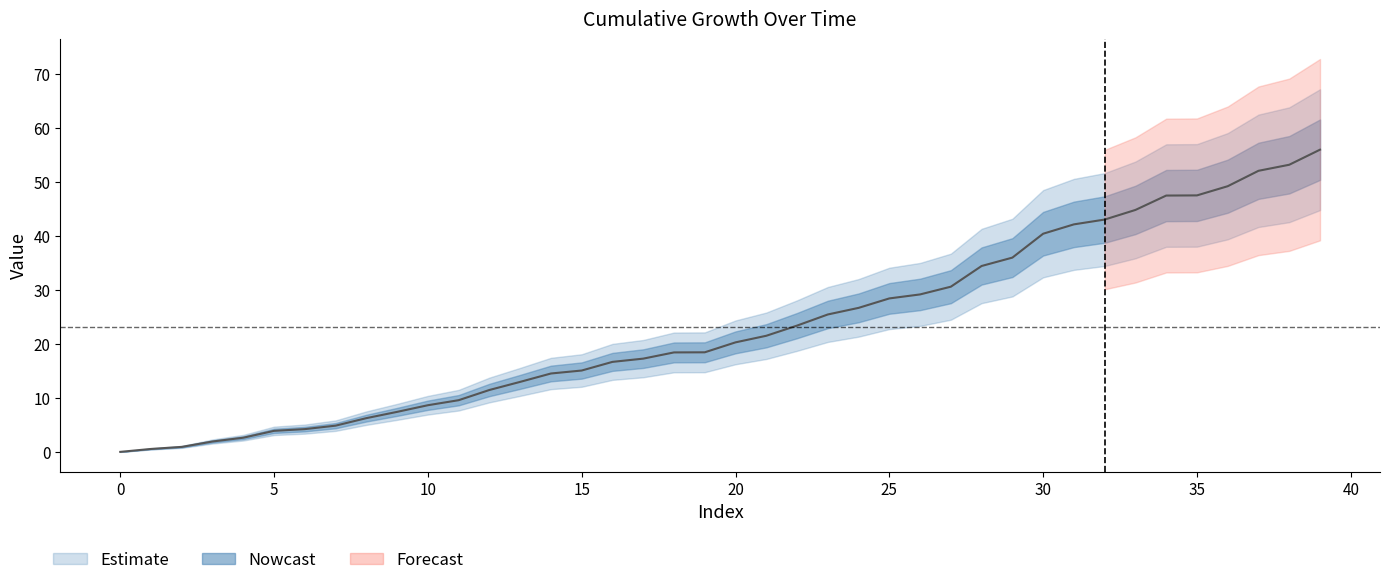

Rank the categories by value from lowest to highest.

0, 1, 2, 3, 4, 5, 6, 7, 8, 9, 10, 11, 12, 13, 14, 15, 16, 17, 18, 19, 20, 21, 22, 23, 24, 25, 26, 27, 28, 29, 30, 31, 32, 33, 34, 35, 36, 37, 38, 39